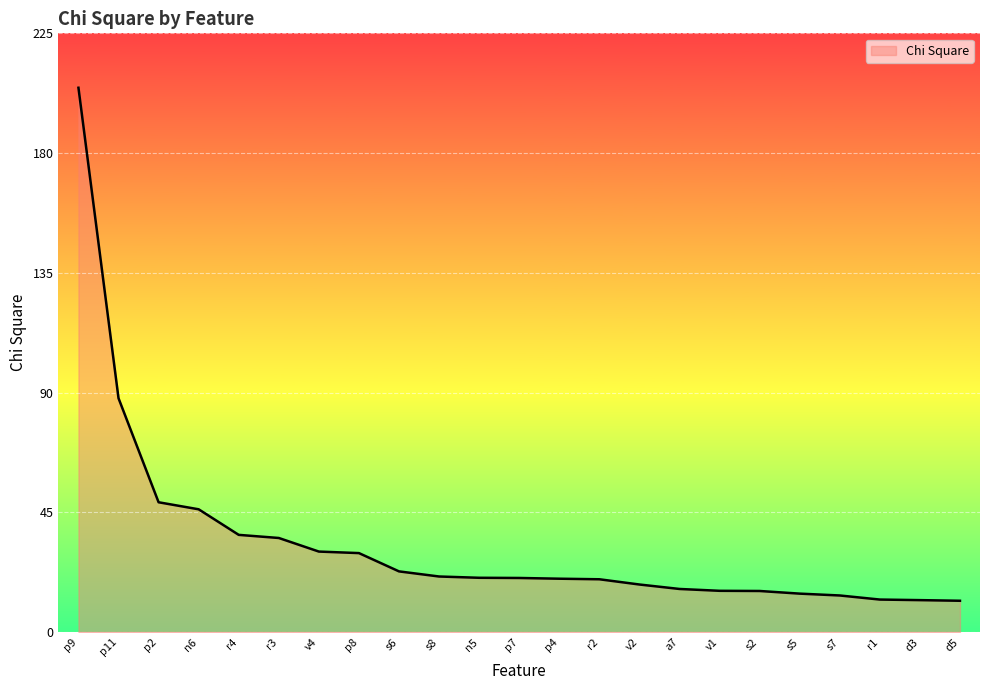

What position from the right is s5?

5